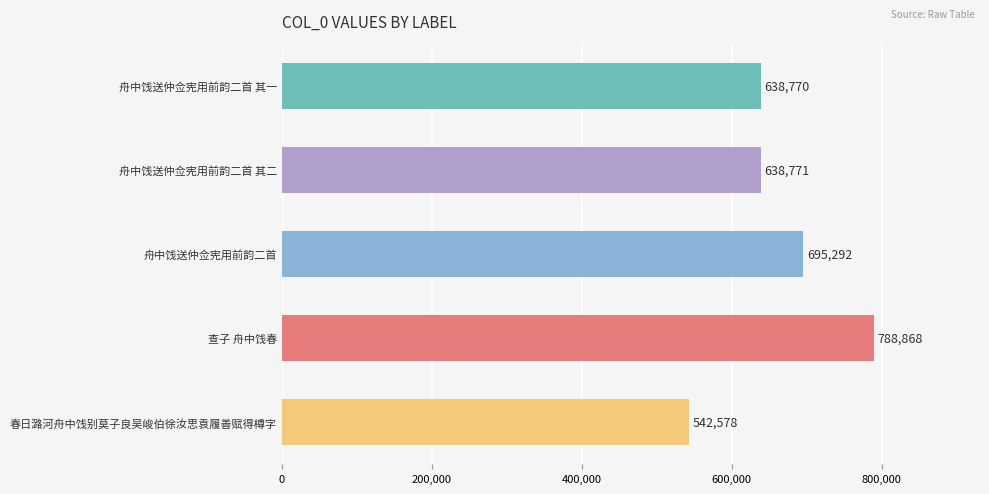

How many categories are shown in the chart?

5